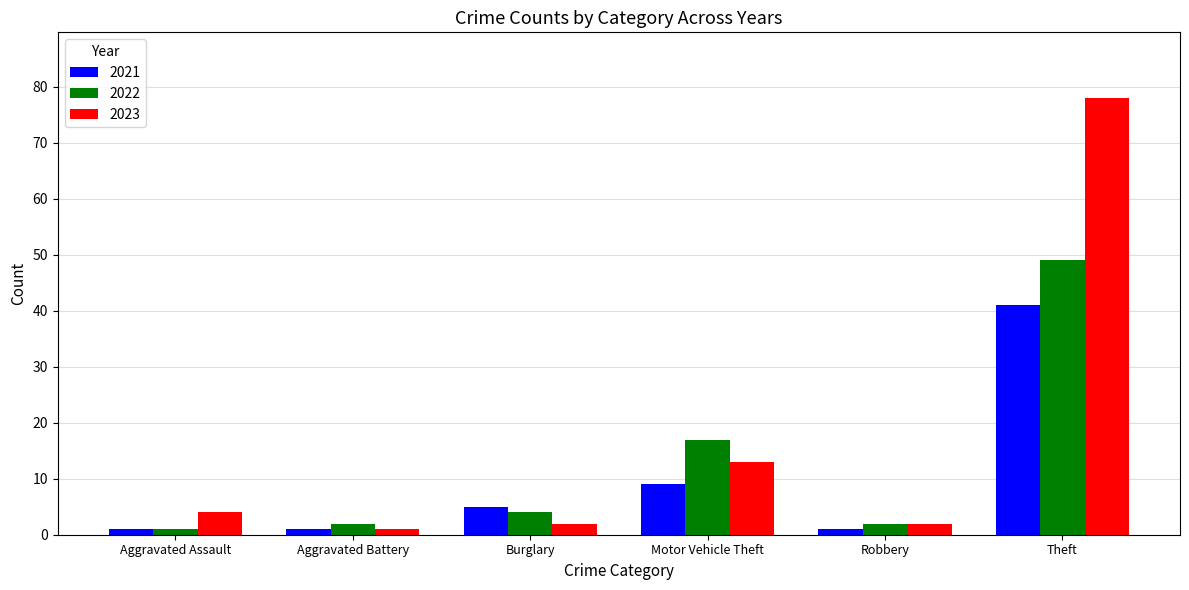

What is the smallest value displayed?

1